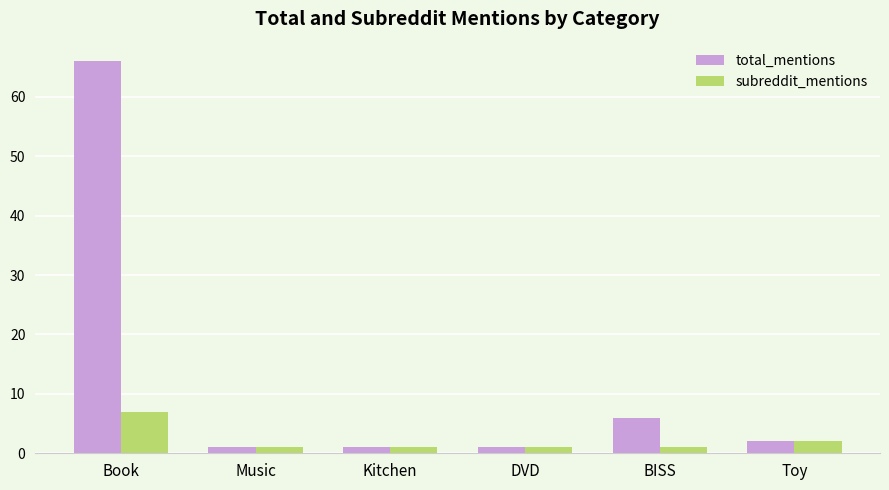

Which label corresponds to the largest value in the chart?

Book